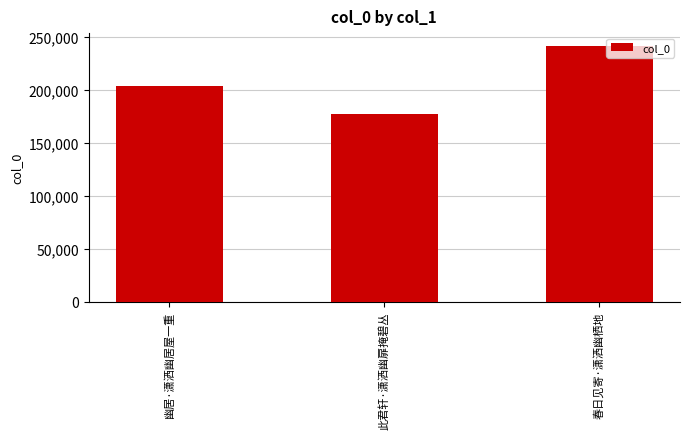

What is the maximum value shown in the chart?

241718